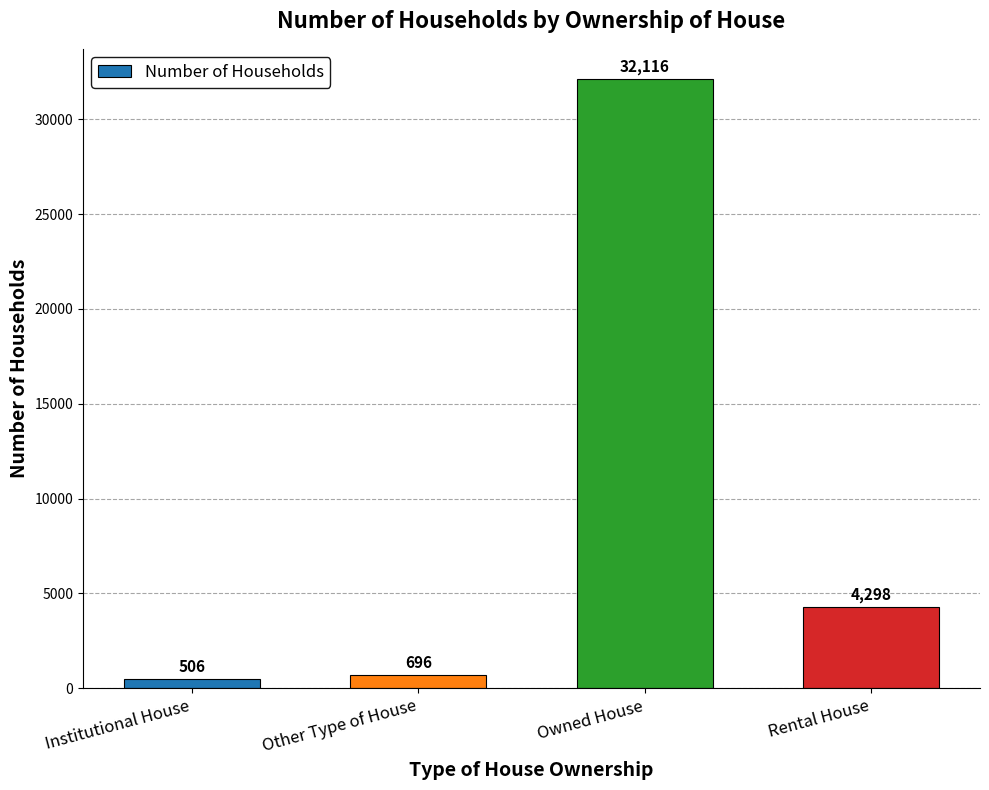

What is the difference between the second highest and minimum values?

3792